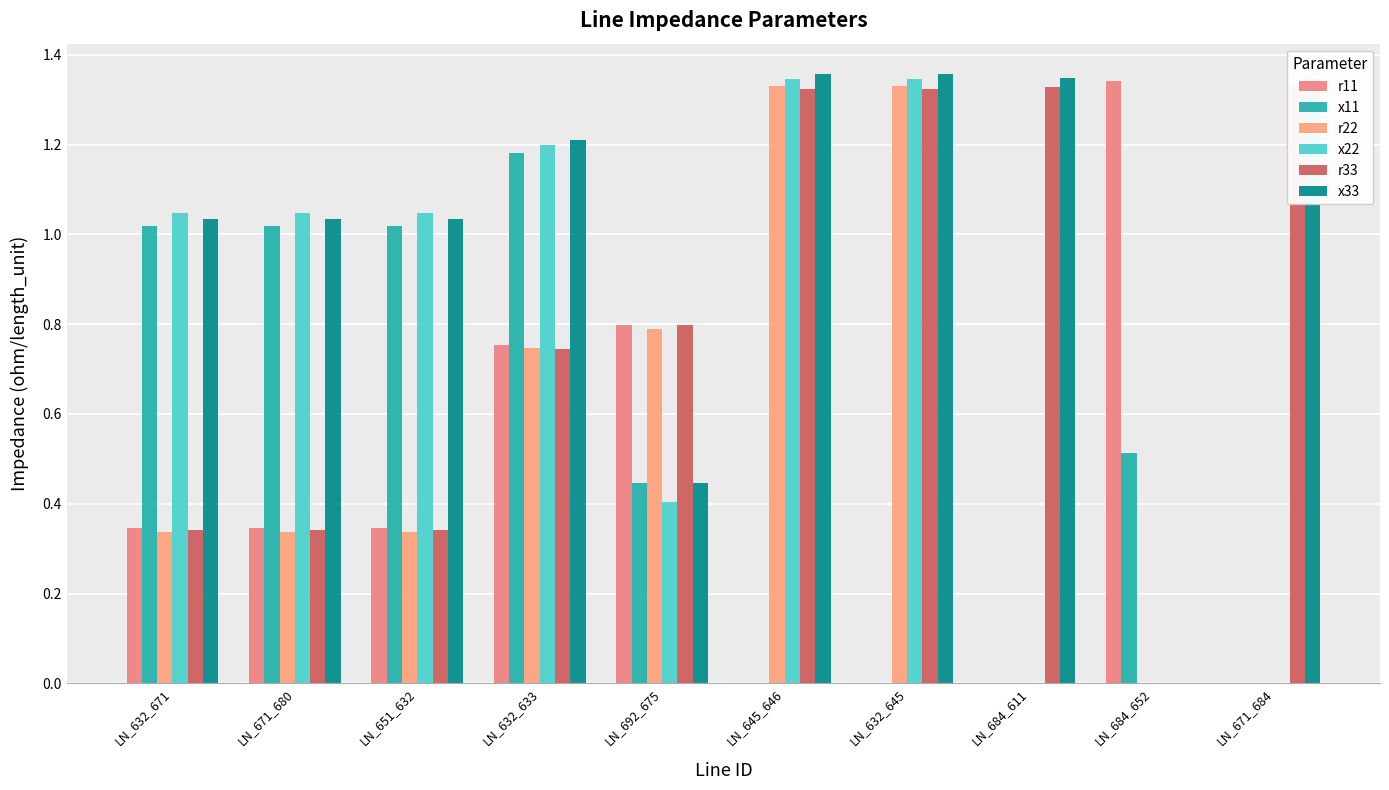

What is the greatest value displayed?

1.4